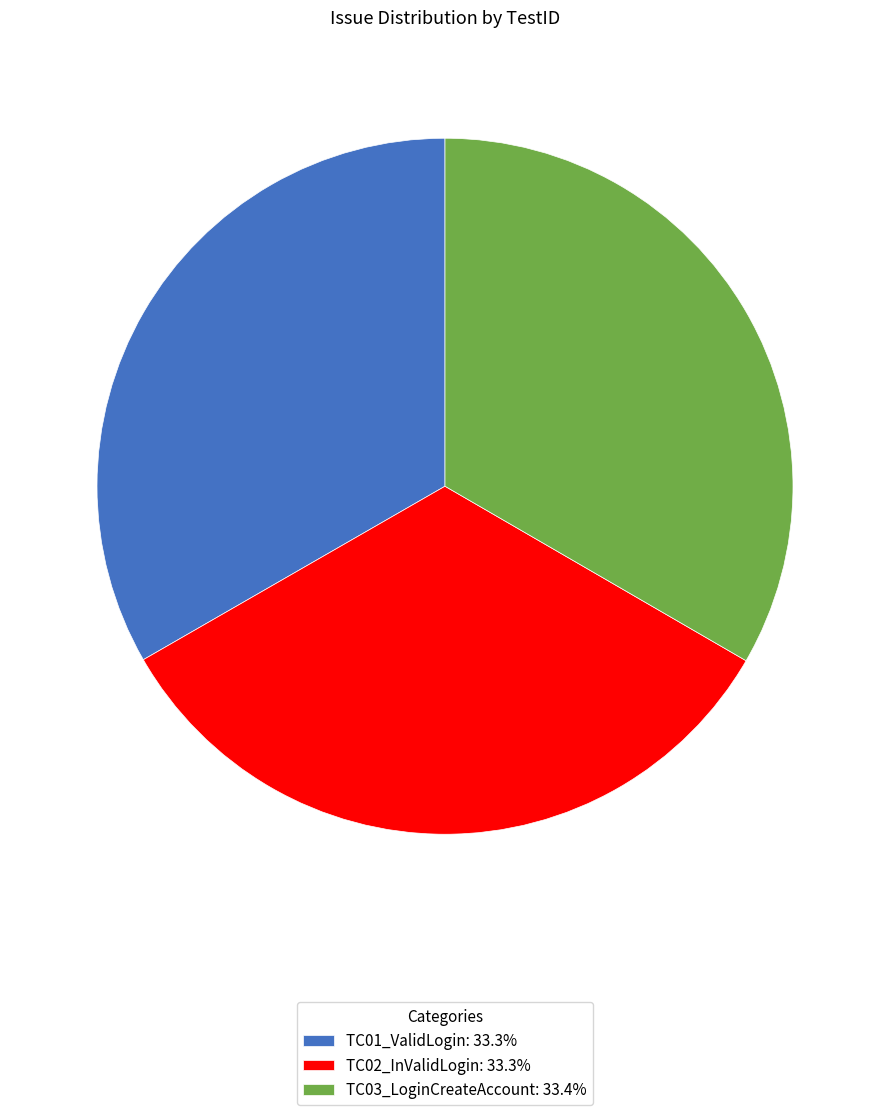

Count the number of slices in the pie.

3